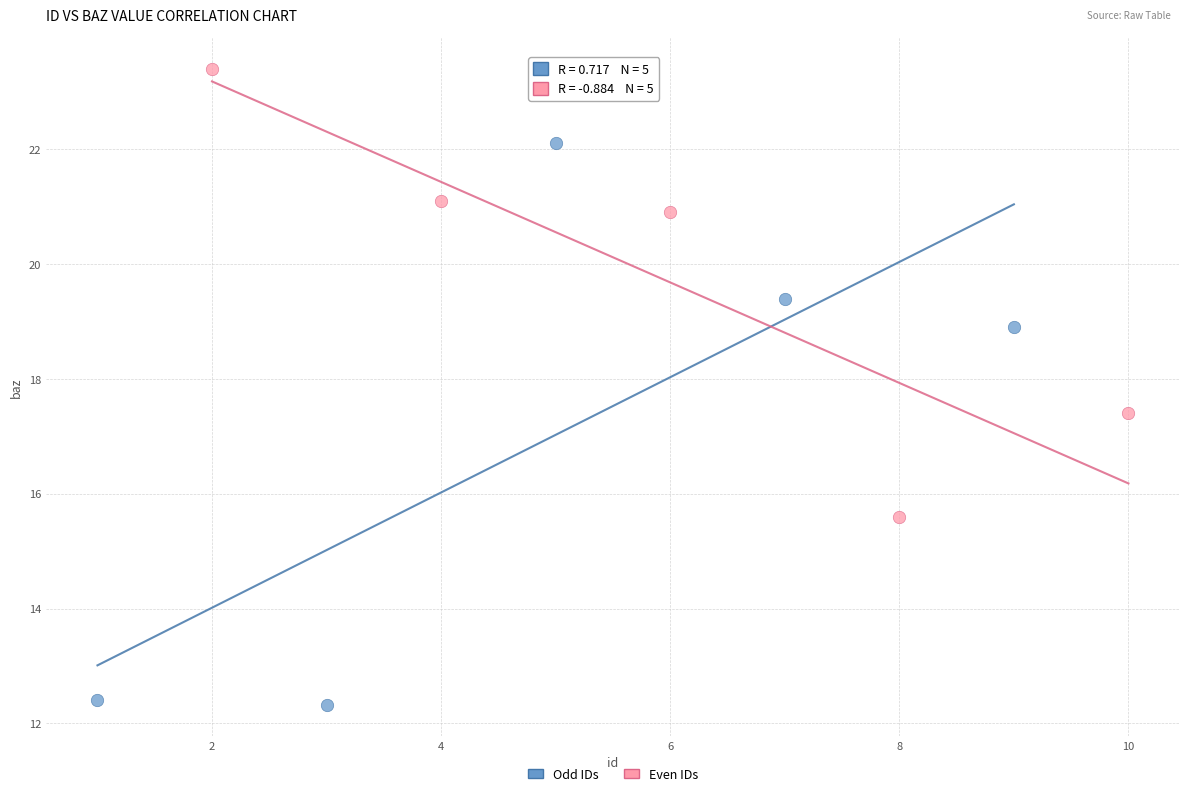

Which series has the widest spread of Y values?

Odd IDs